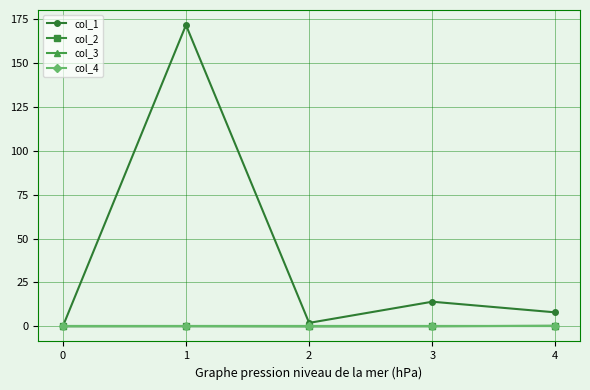

The col_2 series shows -0.2 at 0. True or false?

False